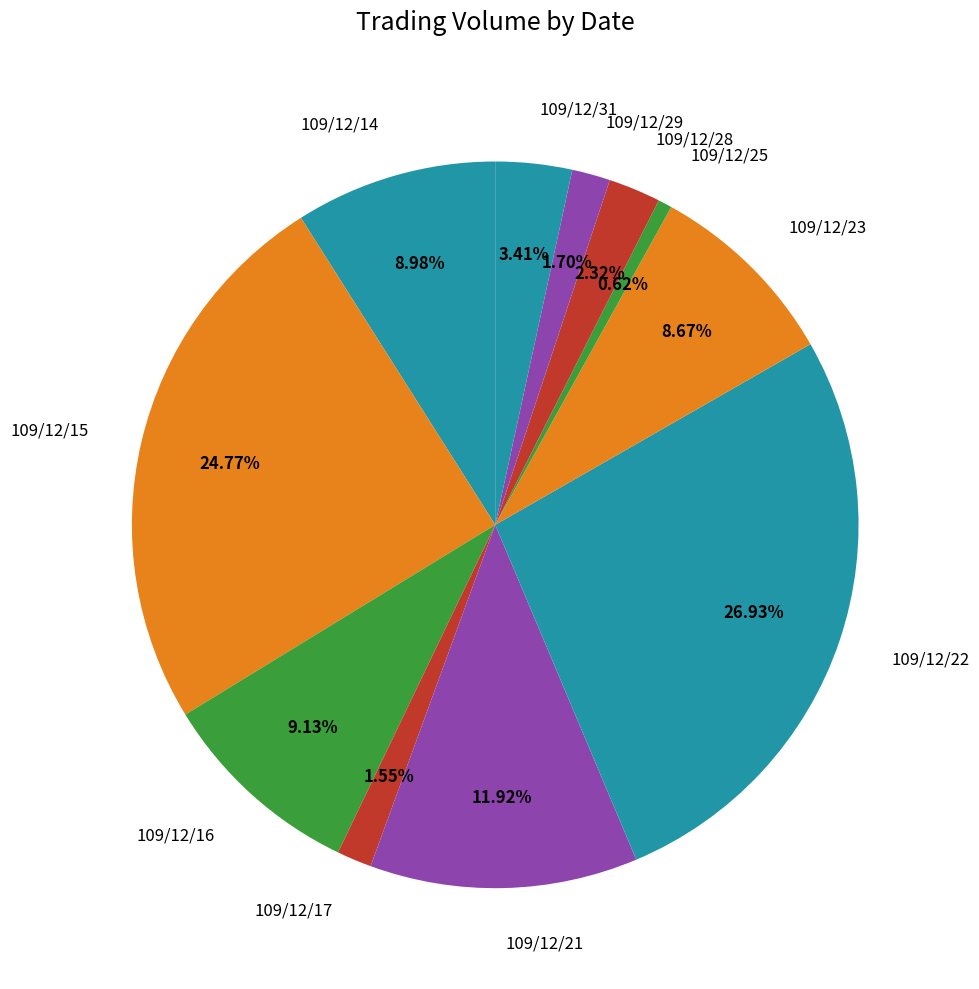

What is the total percentage of 109/12/16 and 109/12/21?

21.1%